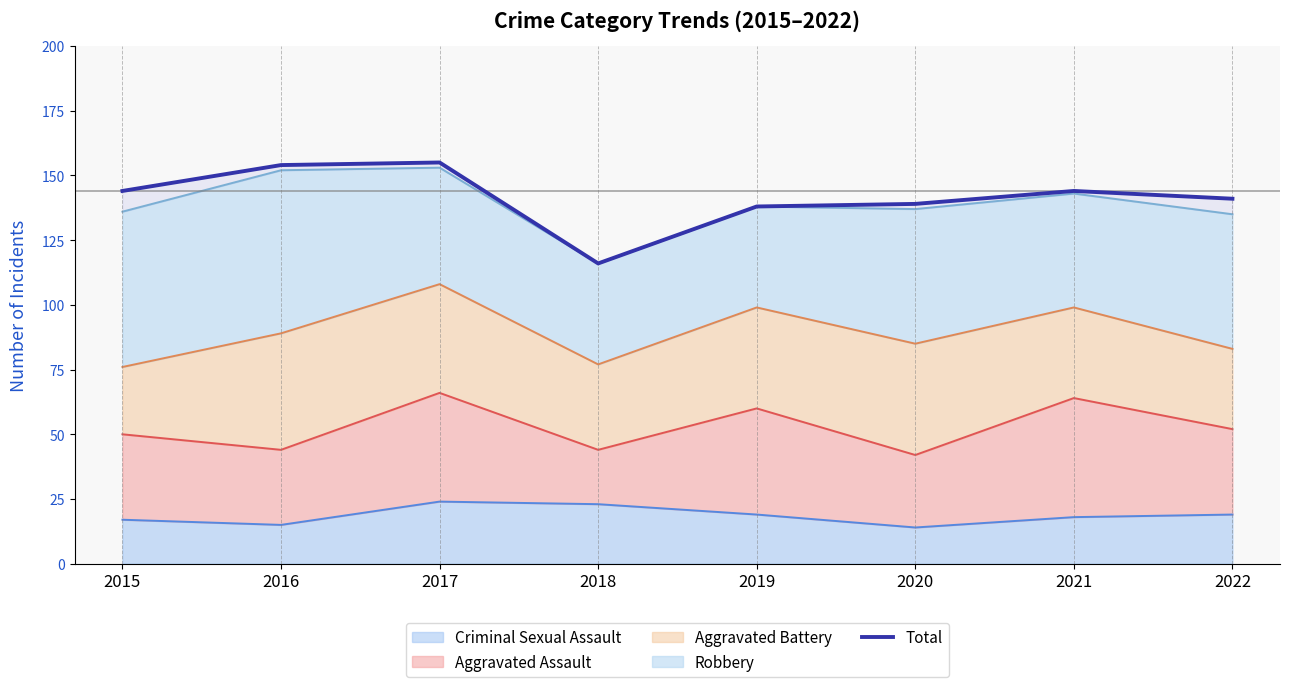

What is the highest value of the Criminal Sexual Assault series?

24